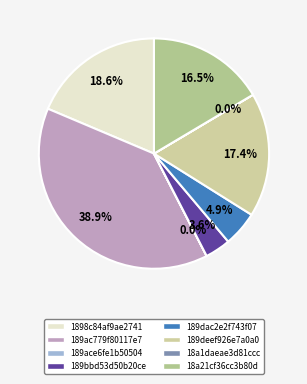

What percentage do 189dac2e2f743f07 and 189ace6fe1b50504 together represent?

4.9%